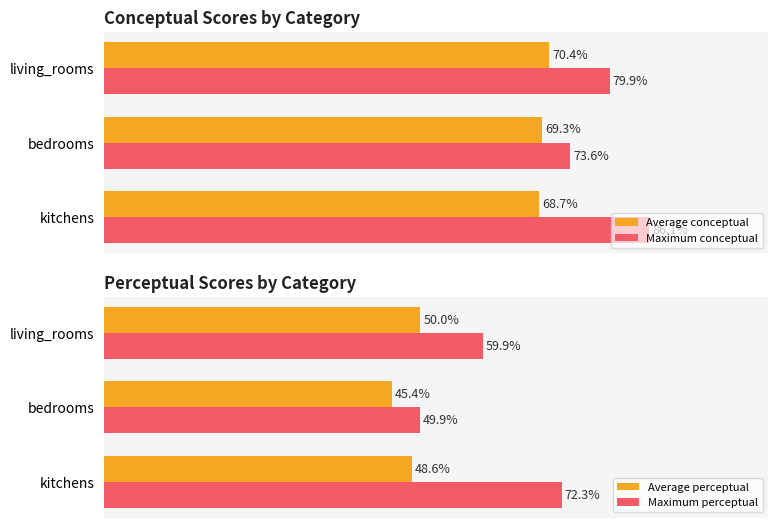

Which series has the largest total across all categories?

Maximum conceptual